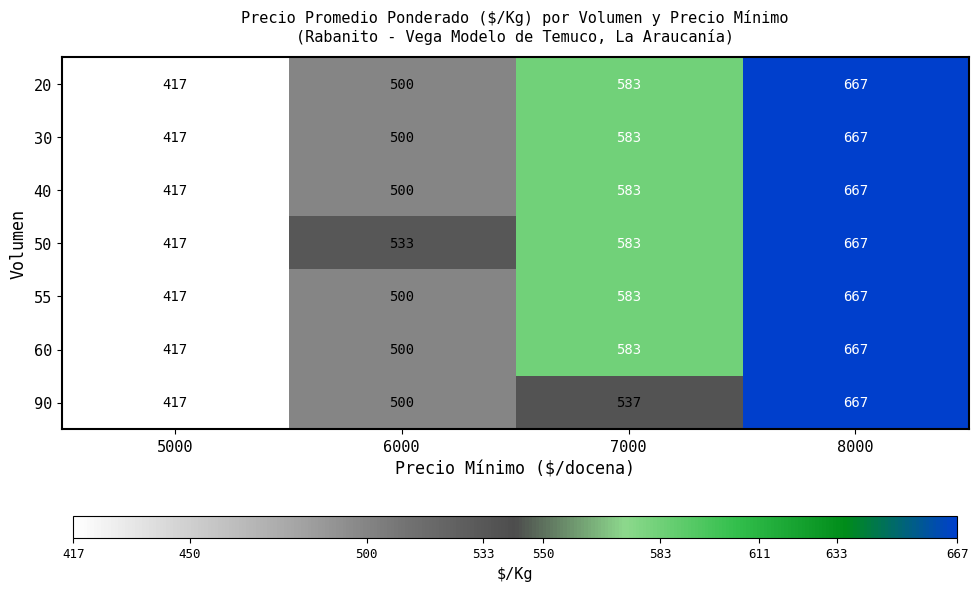

Rank the categories by 30 value from highest to lowest.

8000, 7000, 6000, 5000